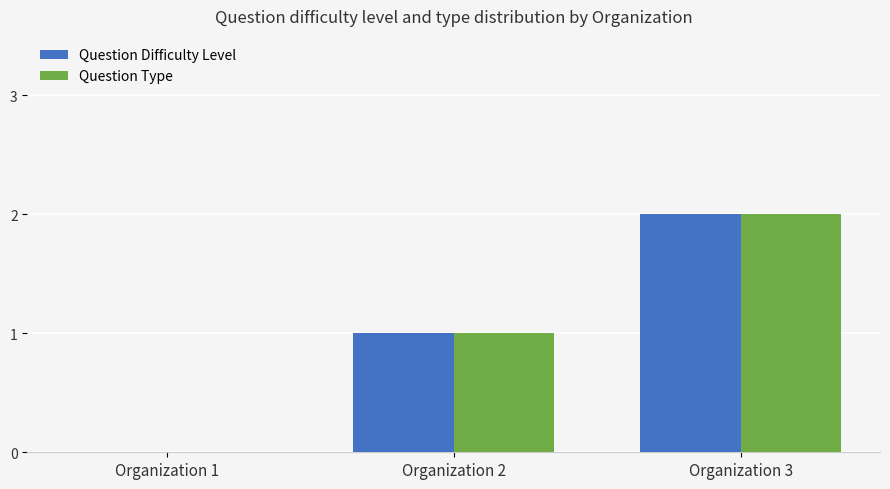

What is the average value of the Question Type series?

1